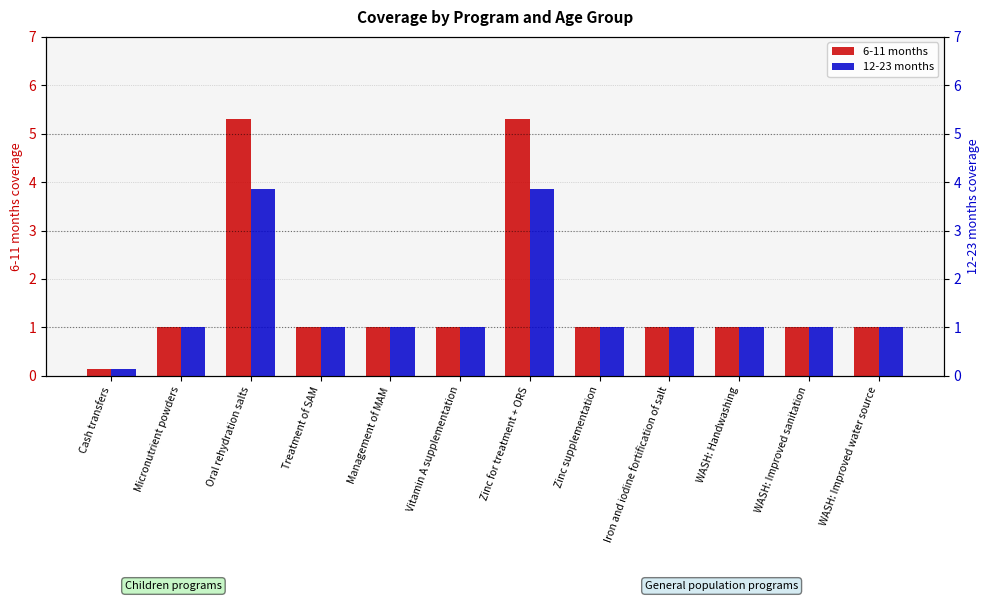

Which series changed the most between Treatment of SAM and WASH: Handwashing?

6-11 months